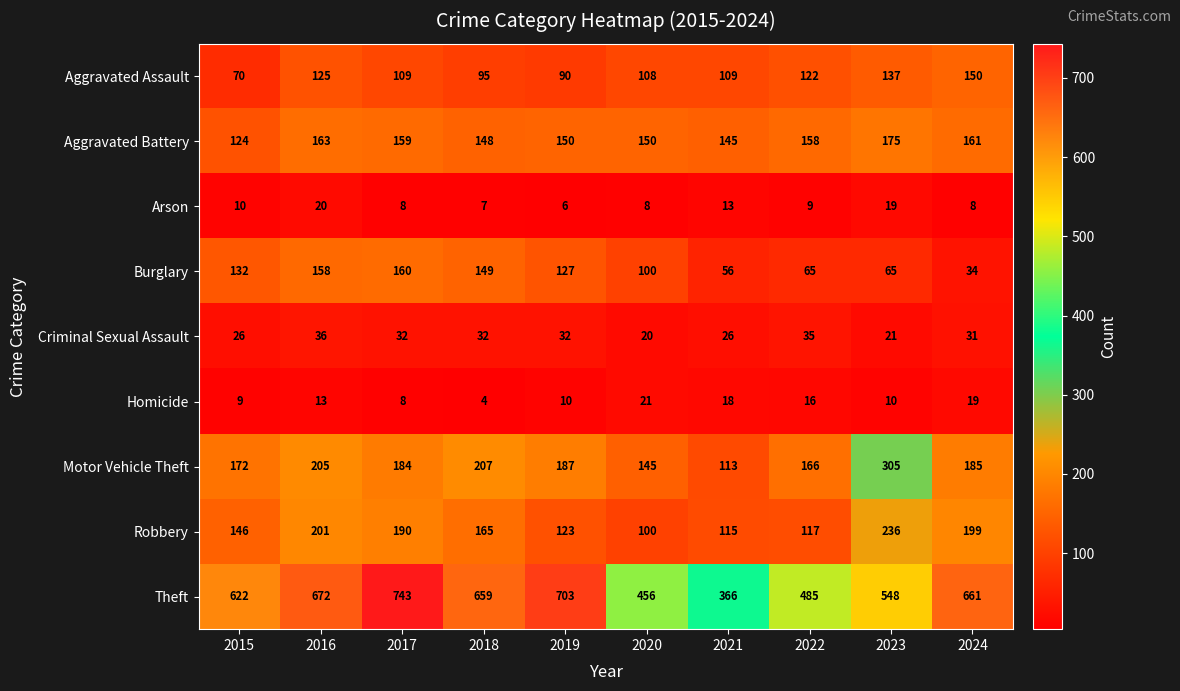

The Homicide series shows 9 at 2015. True or false?

True